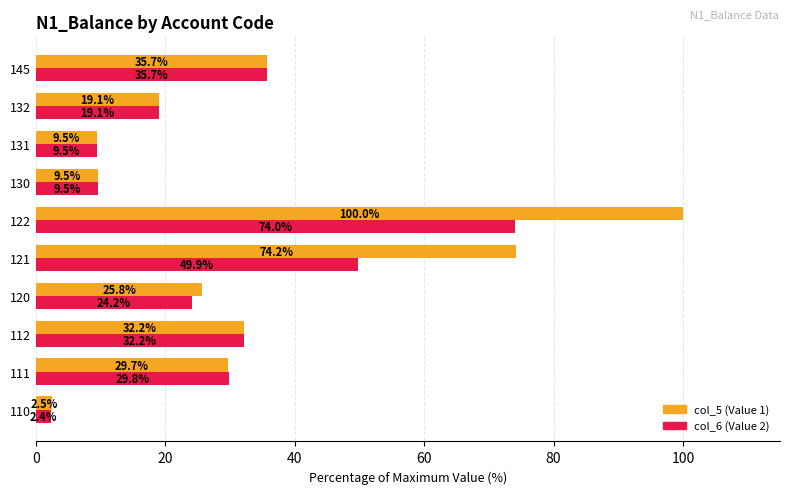

At which label is col_6 (Value 2) closest to 38?

145